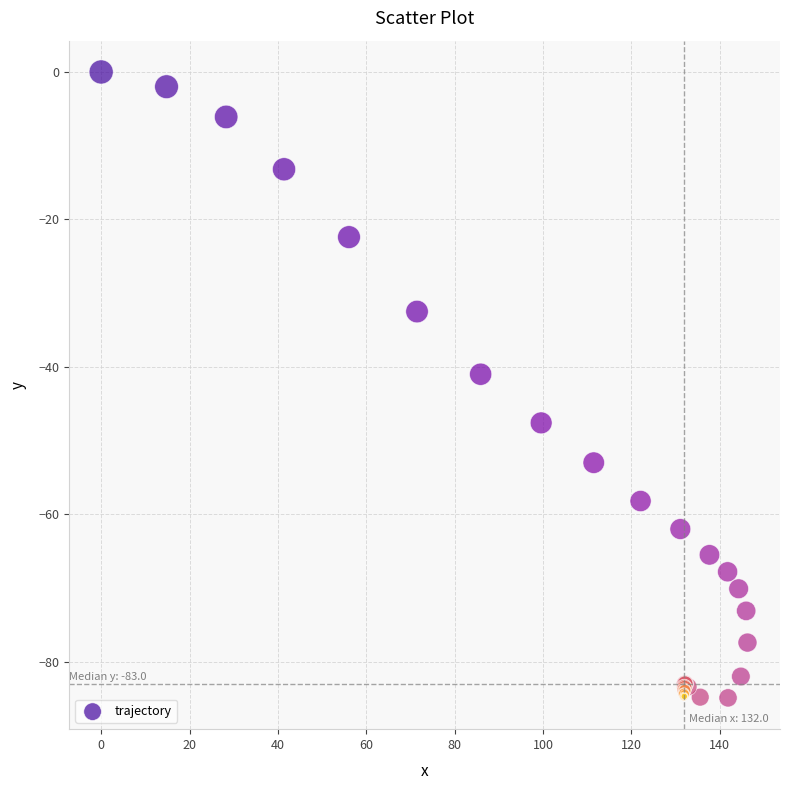

What Y value in the scatter plot is closest to -42?

-41.0